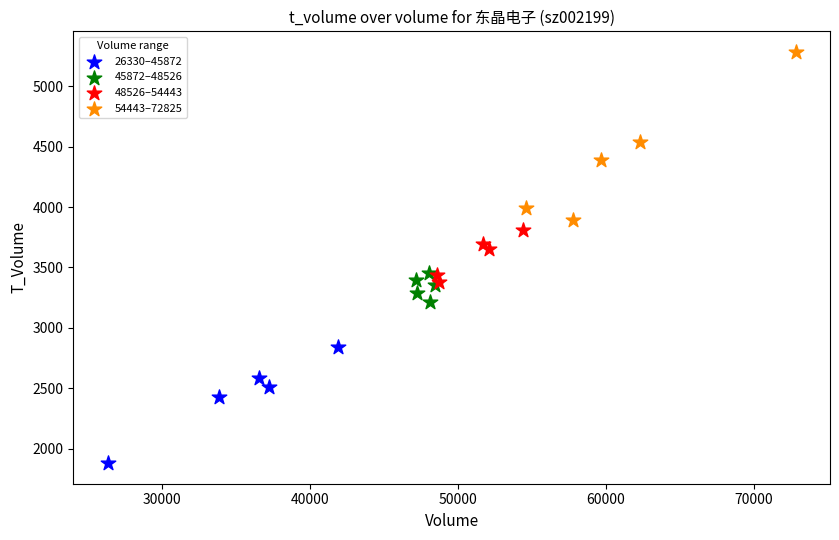

Which series has the largest Y range (max minus min)?

54443–72825